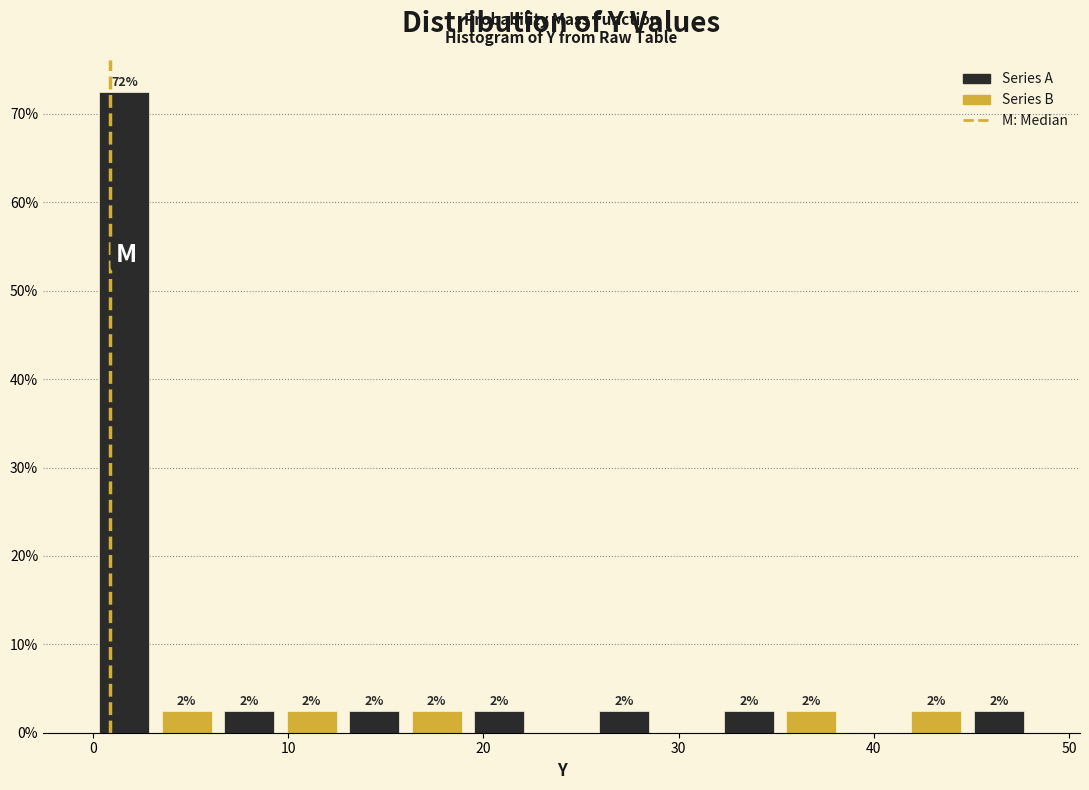

Read against the x-axis, roughly where is the centre of the tallest bar?

2